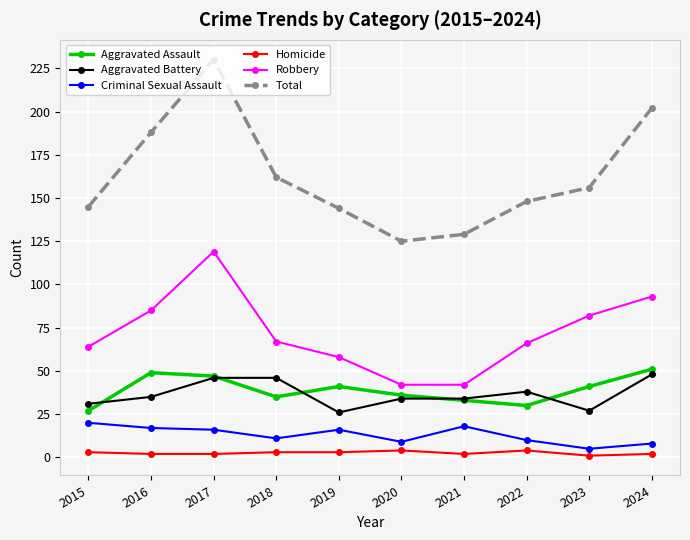

True or false: Total and Homicide cross at least once.

False